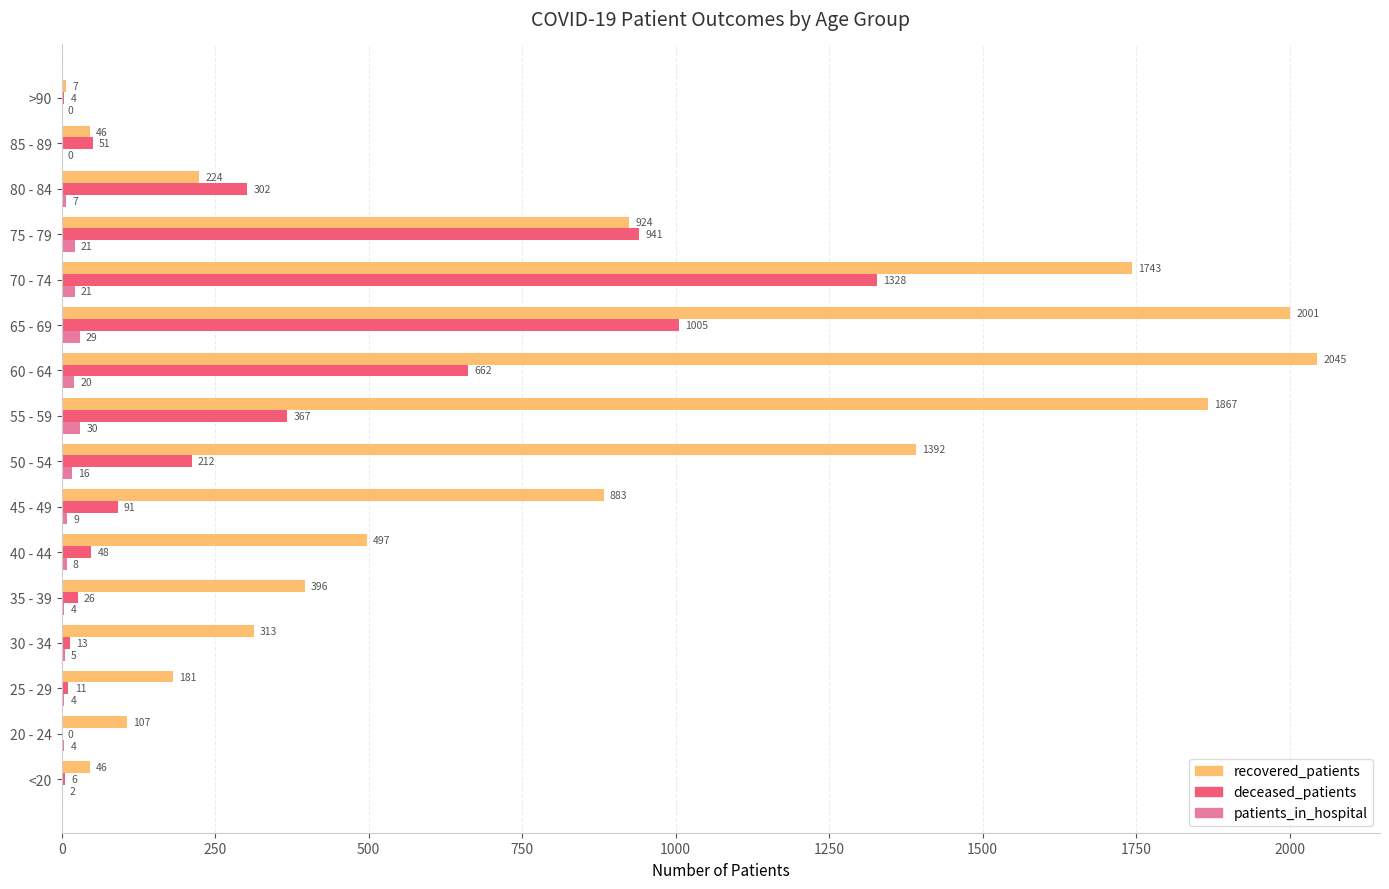

What is the total value across all series at 75 - 79?

1886